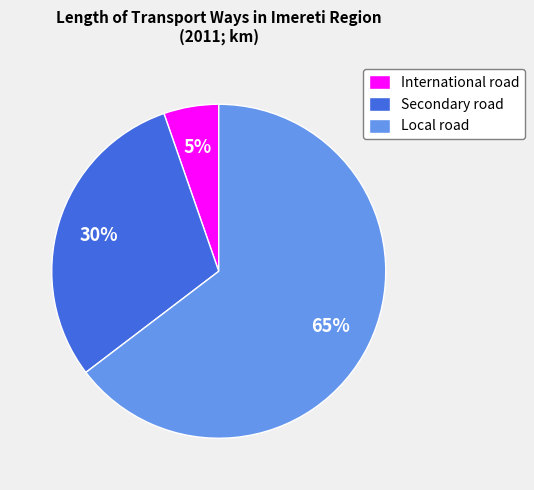

Count the number of slices in the pie.

3